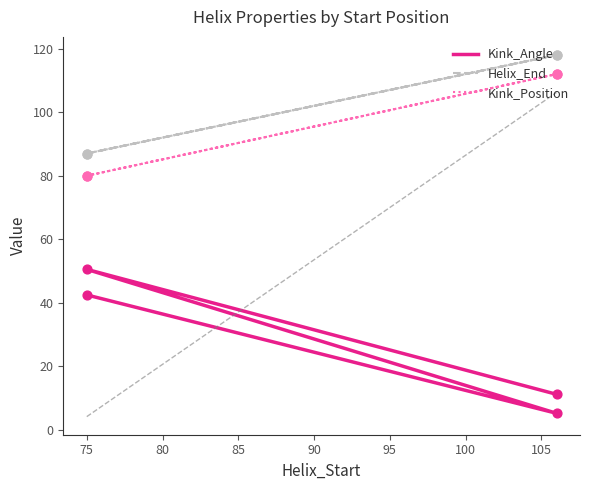

Is the value of Helix_End at 80 greater than the value of Kink_Angle at 75?

Yes